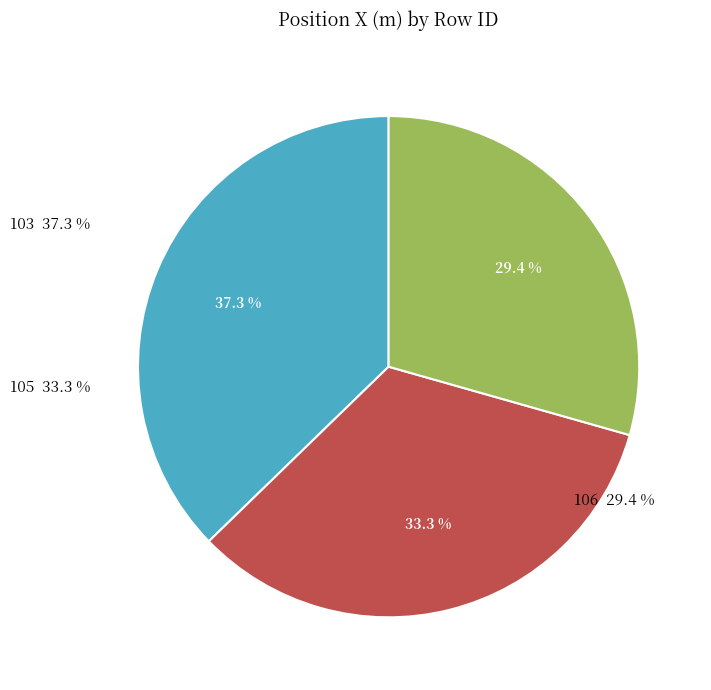

To the nearest percent, what percentage of the pie is 106?

29%